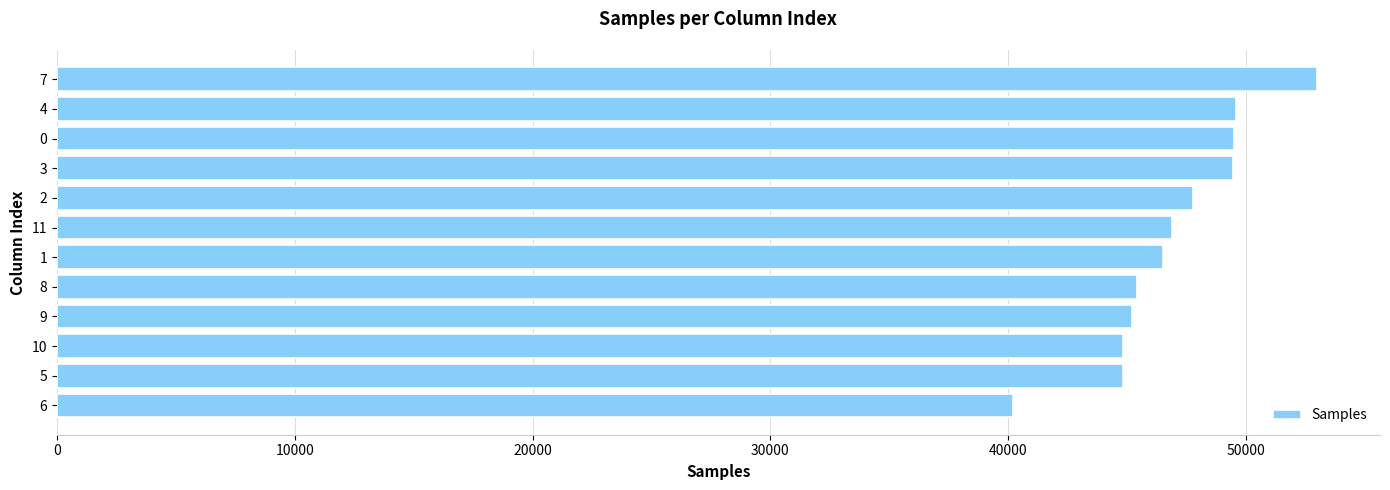

What is the maximum value shown in the chart?

52980